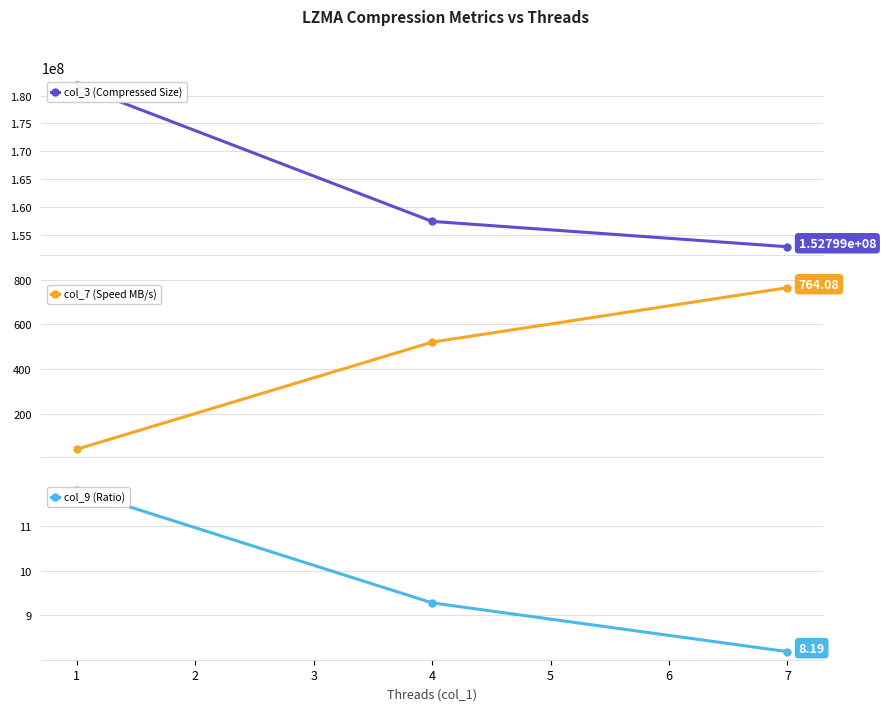

How many values in the col_7 (Speed MB/s) series are below 520?

1